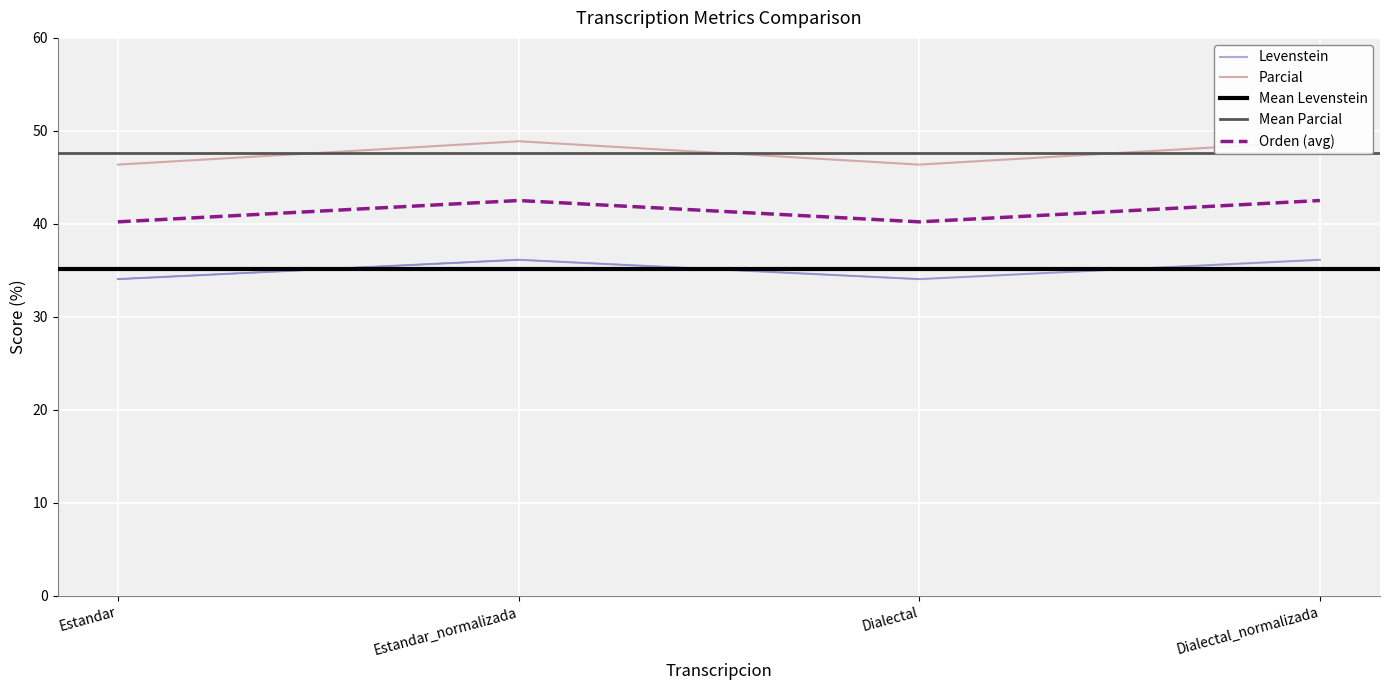

What is the average value of the Levenstein series?

47.6